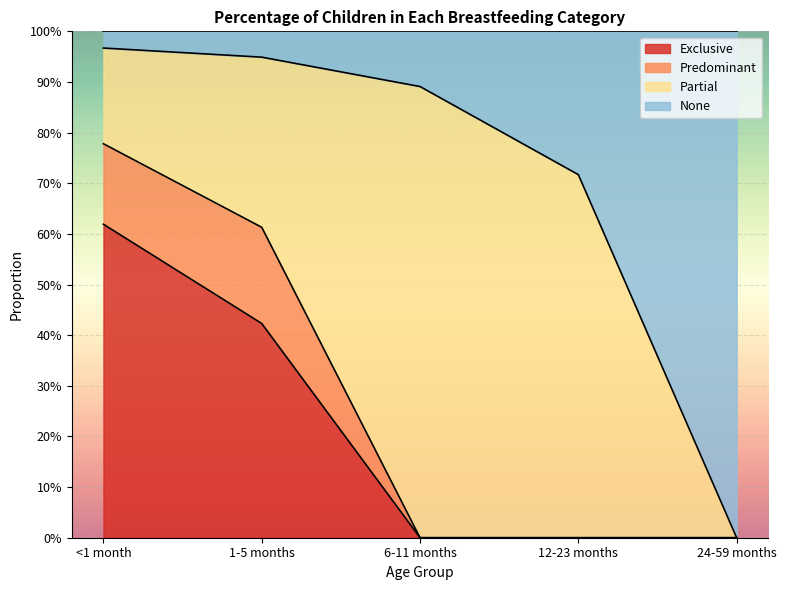

Count the Exclusive values in the range 0 to 1.

5